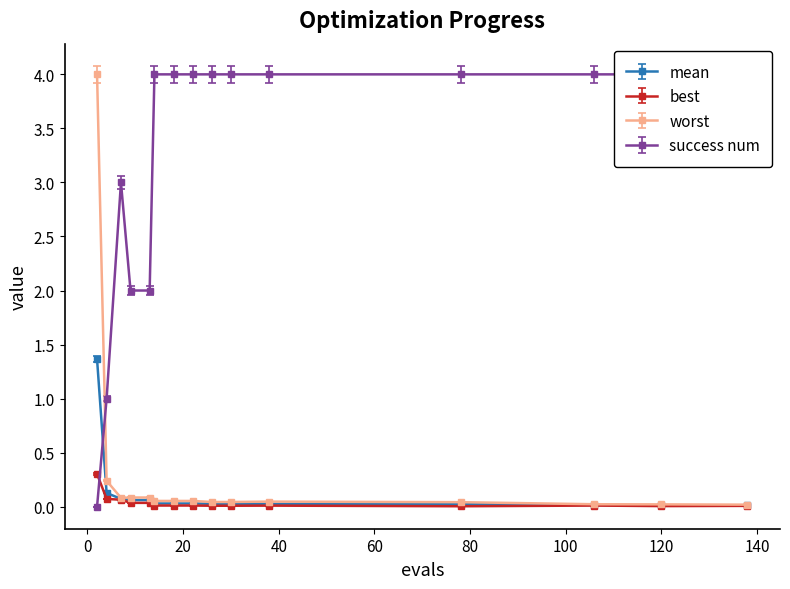

The success num series shows 4.0 at 30. True or false?

True